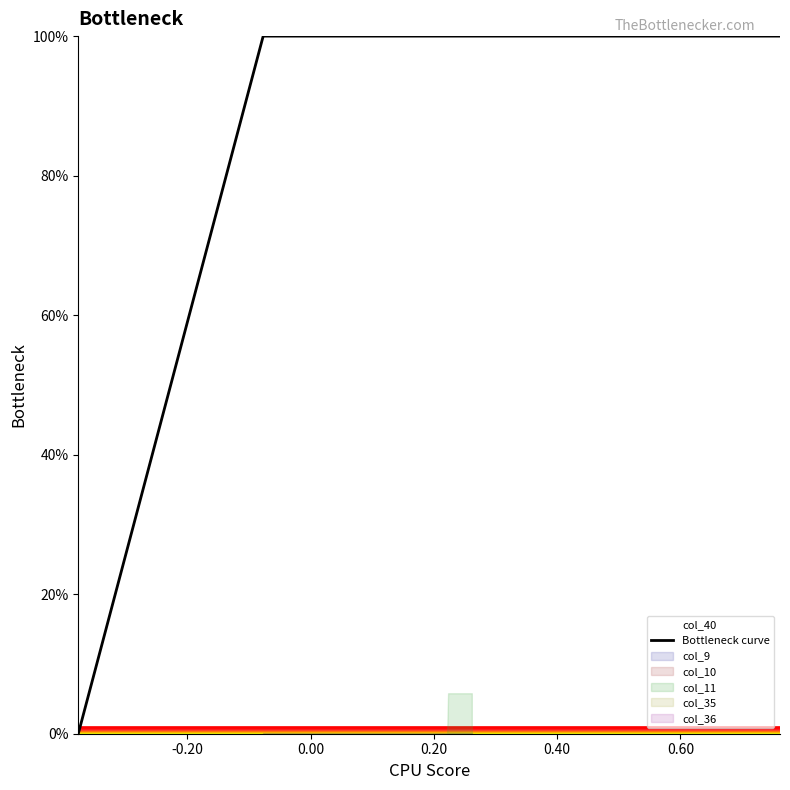

How many lines are shown in the chart?

1